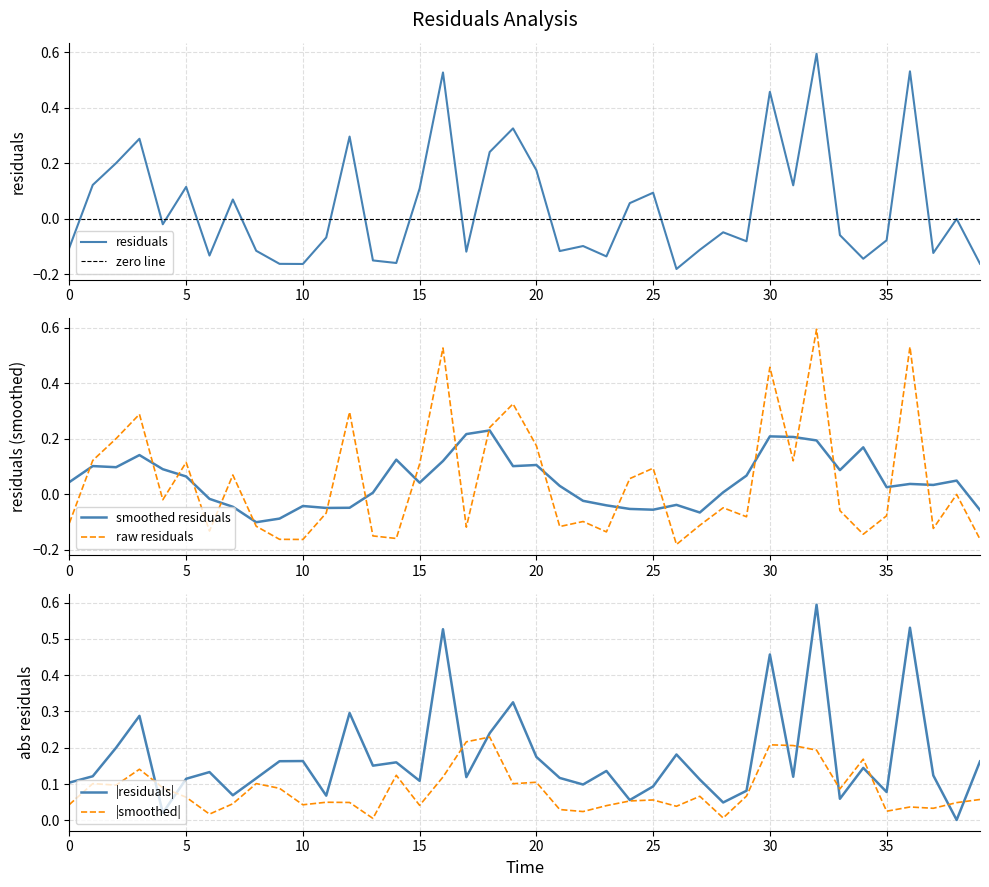

What is the approximate value at 32?

0.6